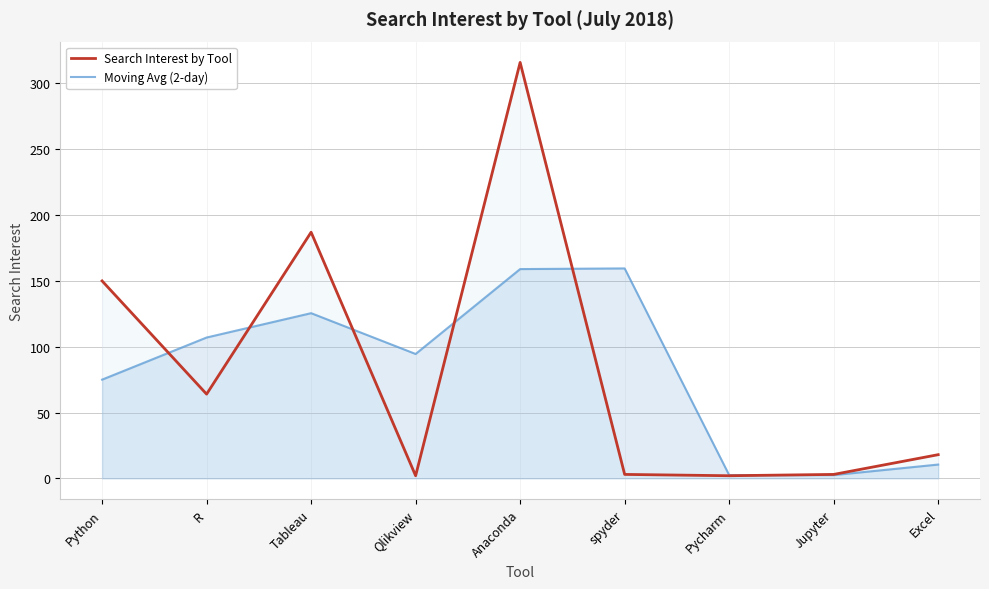

Which series has the largest range (max minus min)?

Search Interest by Tool